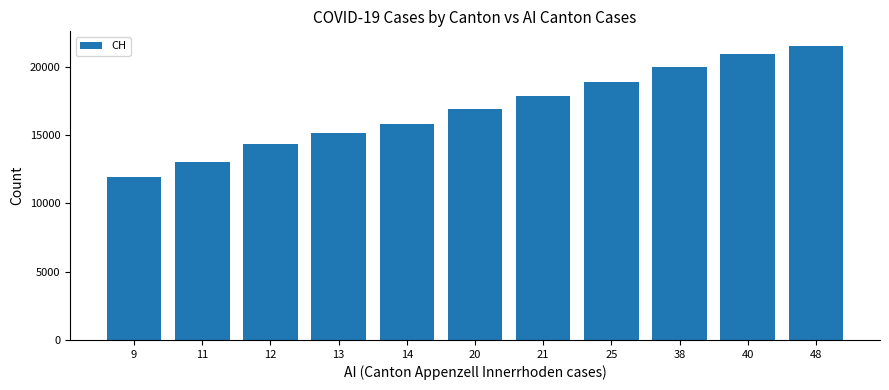

Which has a higher value, 14 or 9?

14